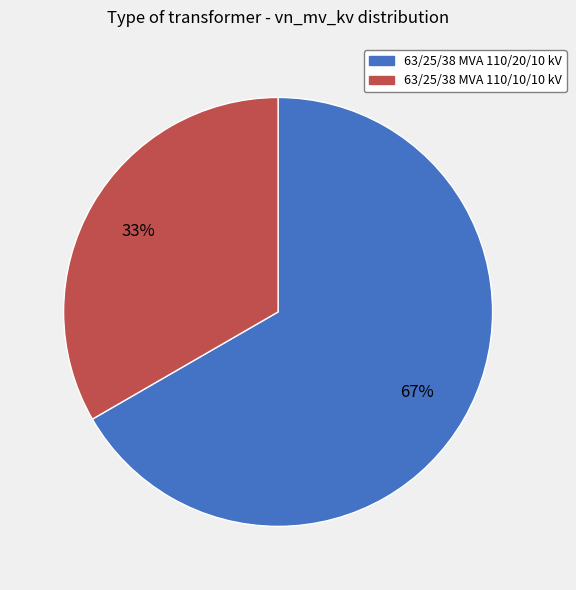

What percentage is the 63/25/38 MVA 110/20/10 kV slice, to the nearest percent?

67%